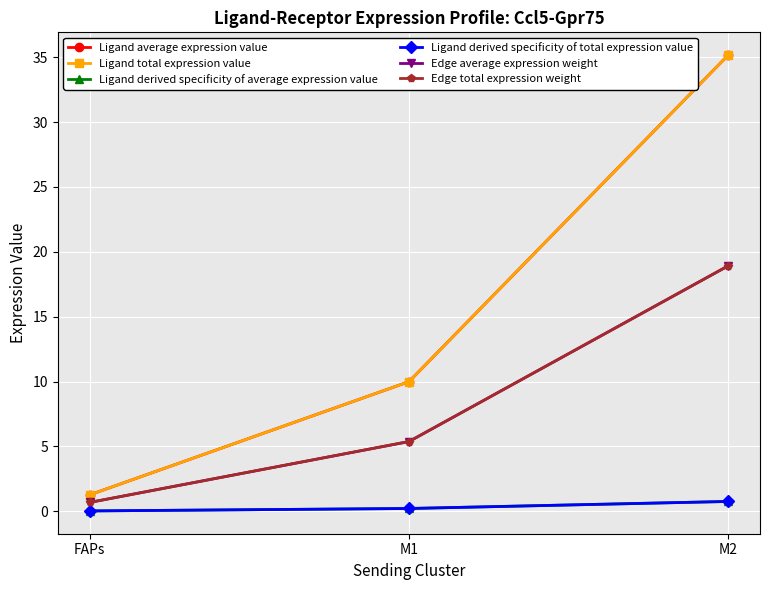

Does the chart have visible grid lines?

Yes